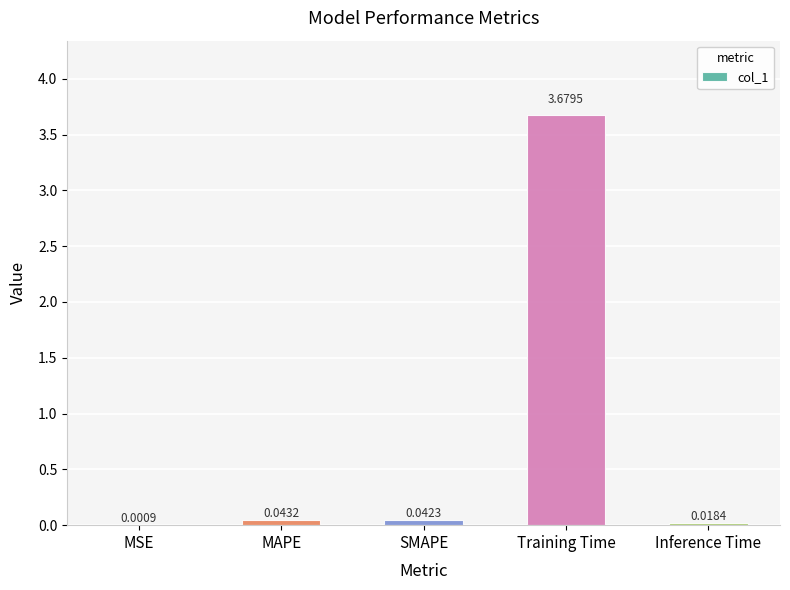

At which label is the value closest to 1?

MAPE